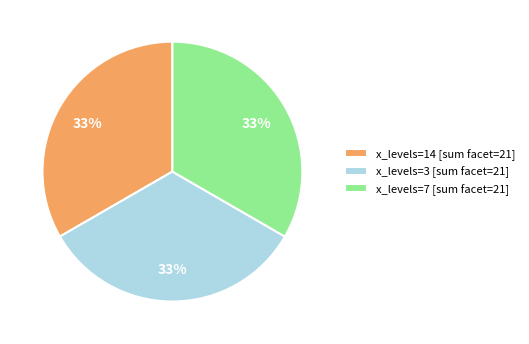

Count the number of slices in the pie.

3